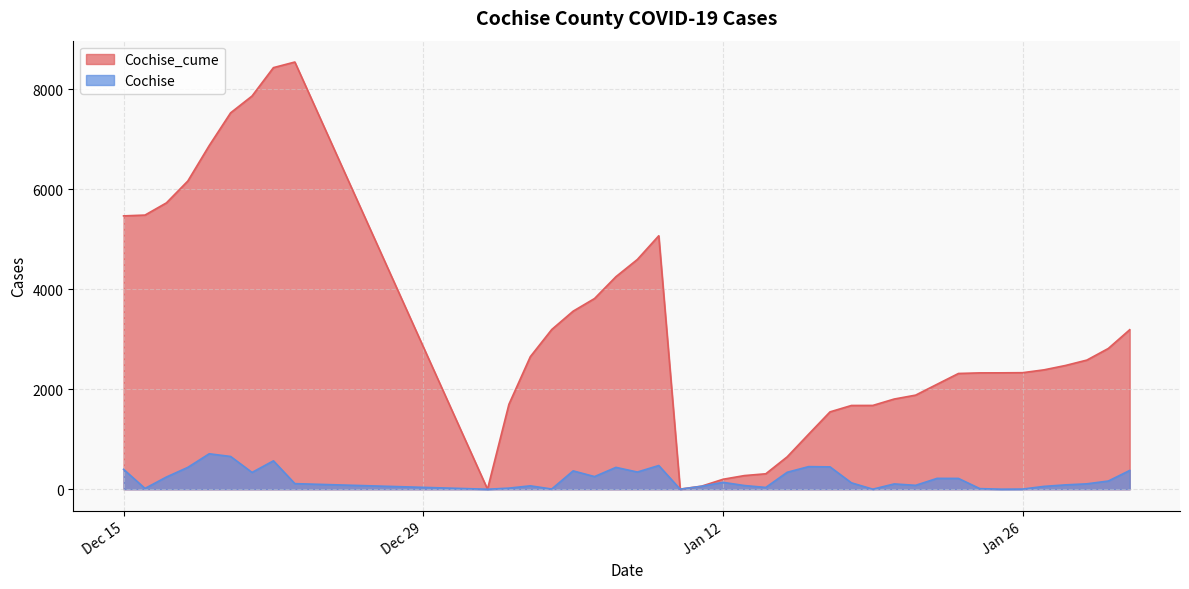

How many series are shown in this chart?

2